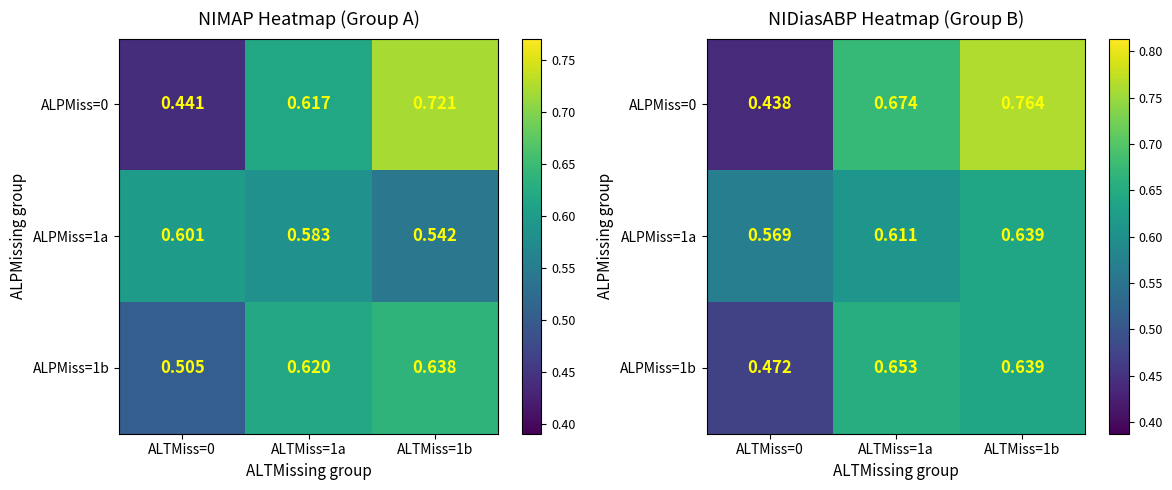

What is the spread (max minus min) of values at ALTMiss=1b?

0.1